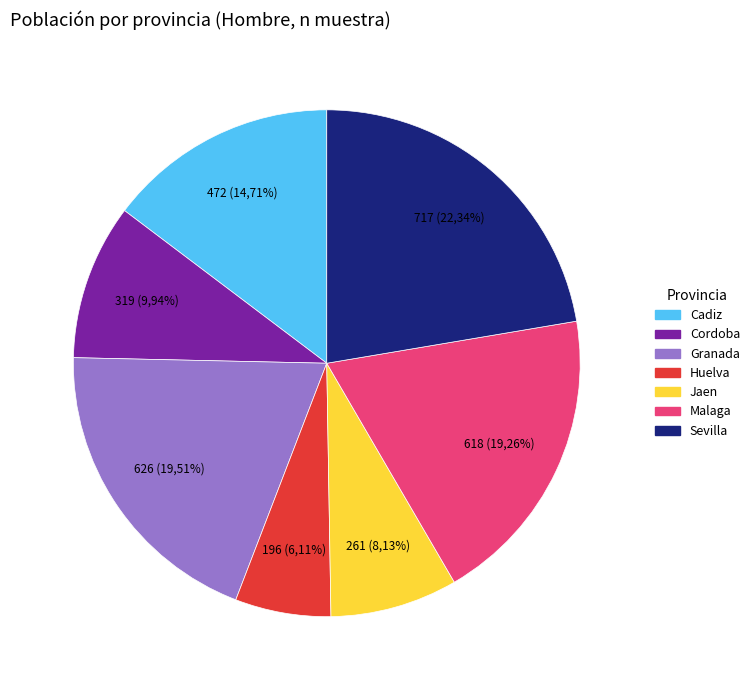

What is the ratio of the value at Sevilla to the value at Jaen?

2.7